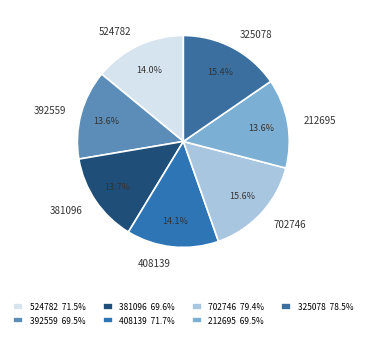

What portion of the pie excludes 212695?

86.4%